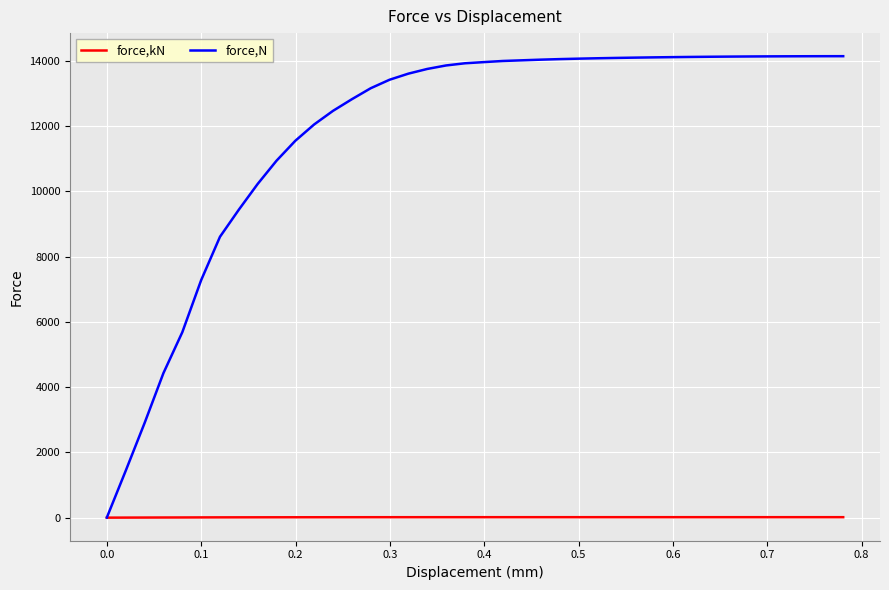

What is the lowest value of the force,N series?

4.2